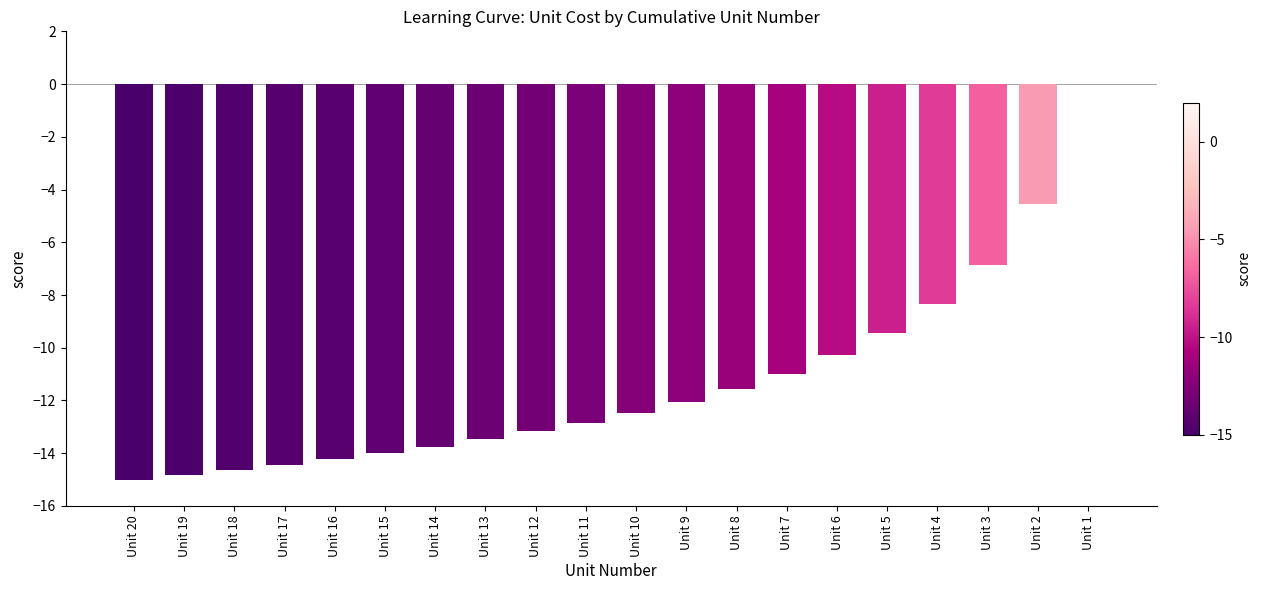

Which category has the highest value across all series?

Unit 1